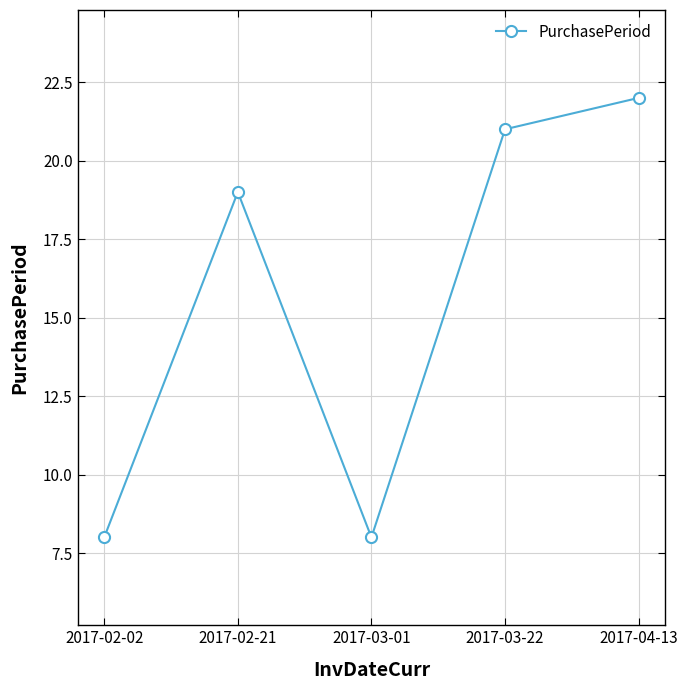

What is the difference between the maximum and second lowest values?

14